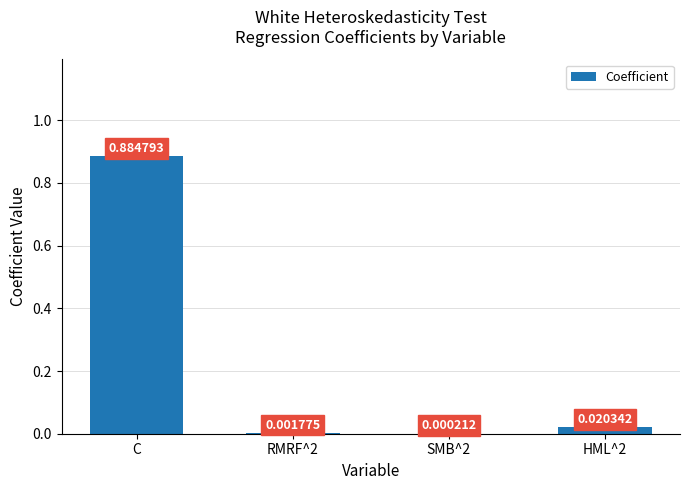

At which label is the value closest to 0?

SMB^2